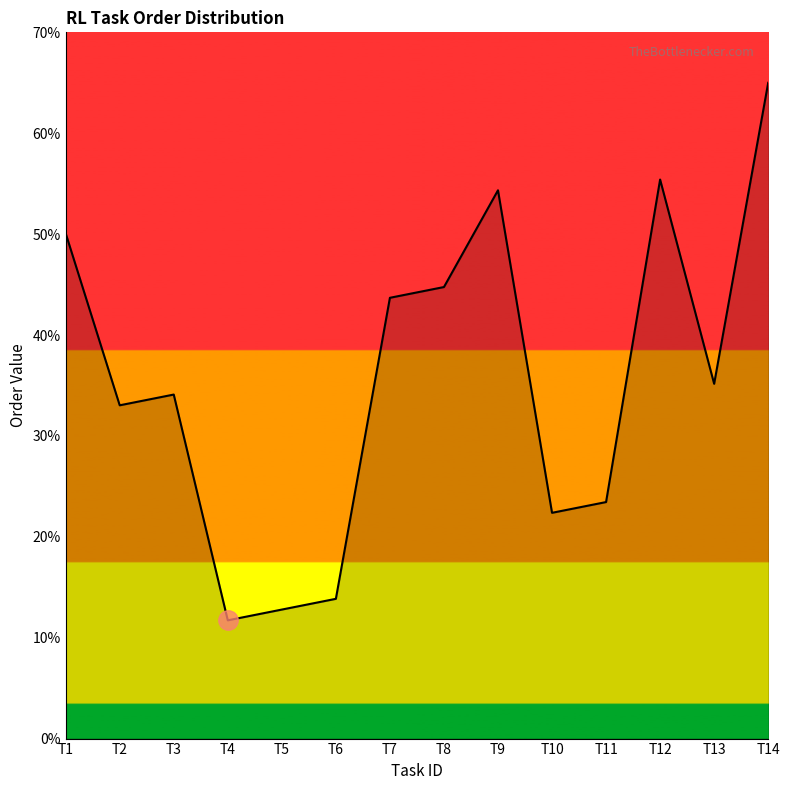

Between T2 and T13, which is larger?

T13